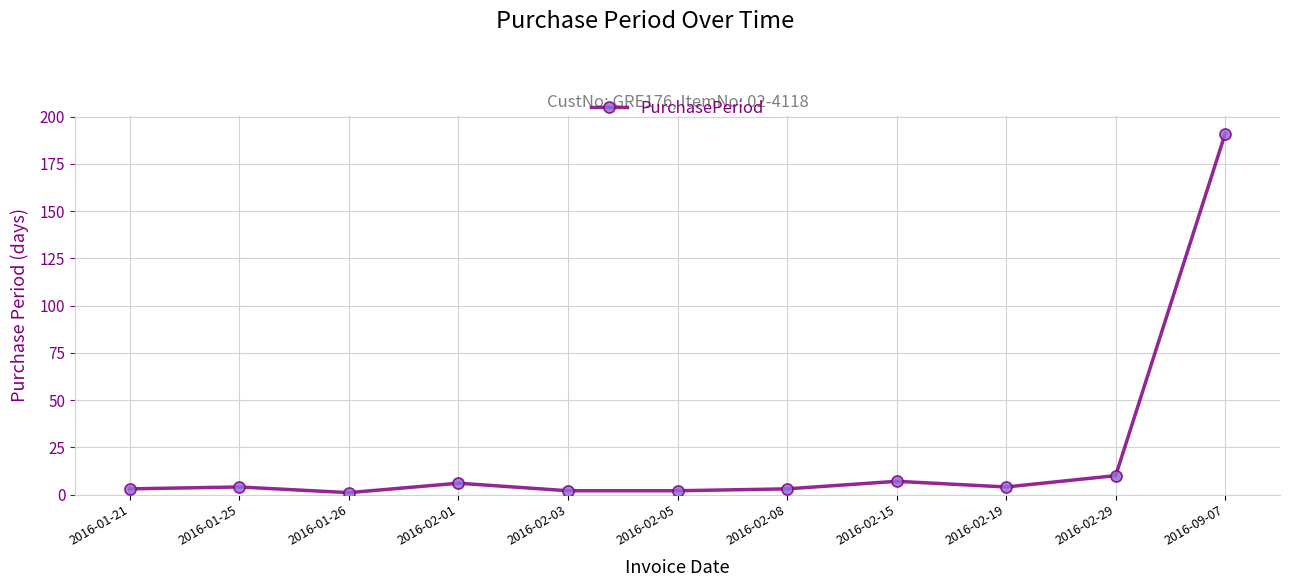

Approximately how many times larger is the value at 2016-09-07 compared to 2016-02-29?

19.1